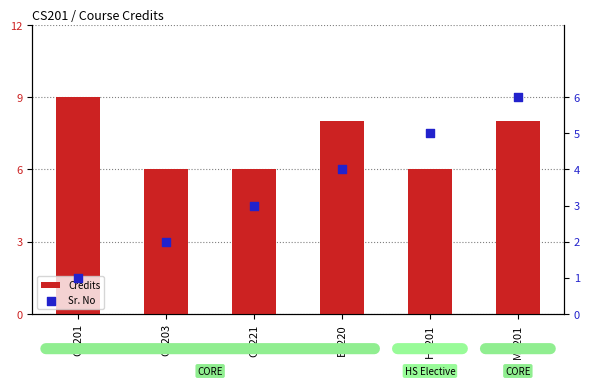

Is the value of Credits at CS201 greater than the value of Sr. No at MA201?

Yes